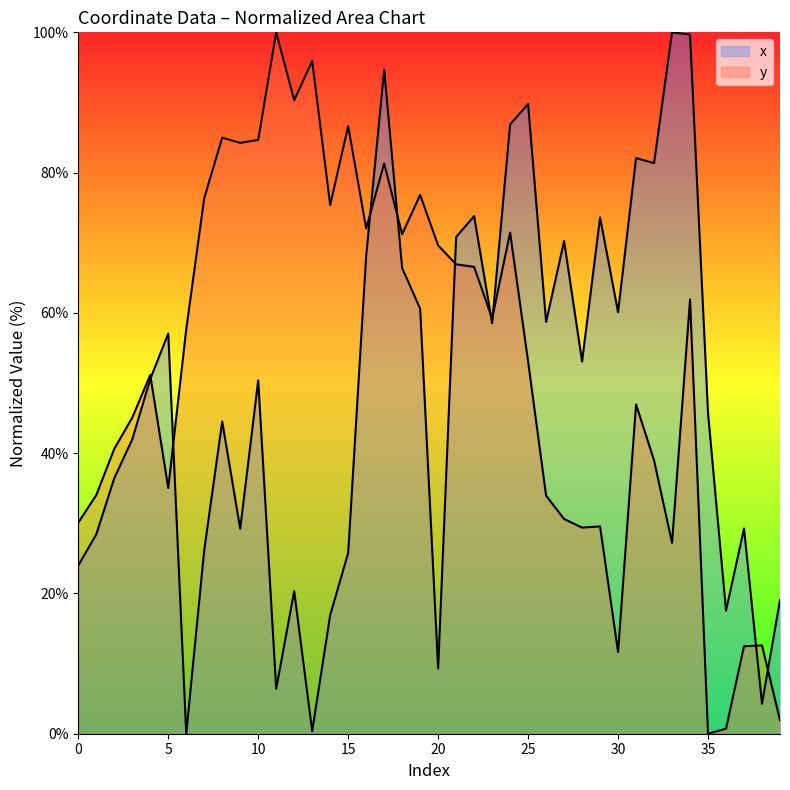

Which series ends up on top after the final intersection of y and x?

x